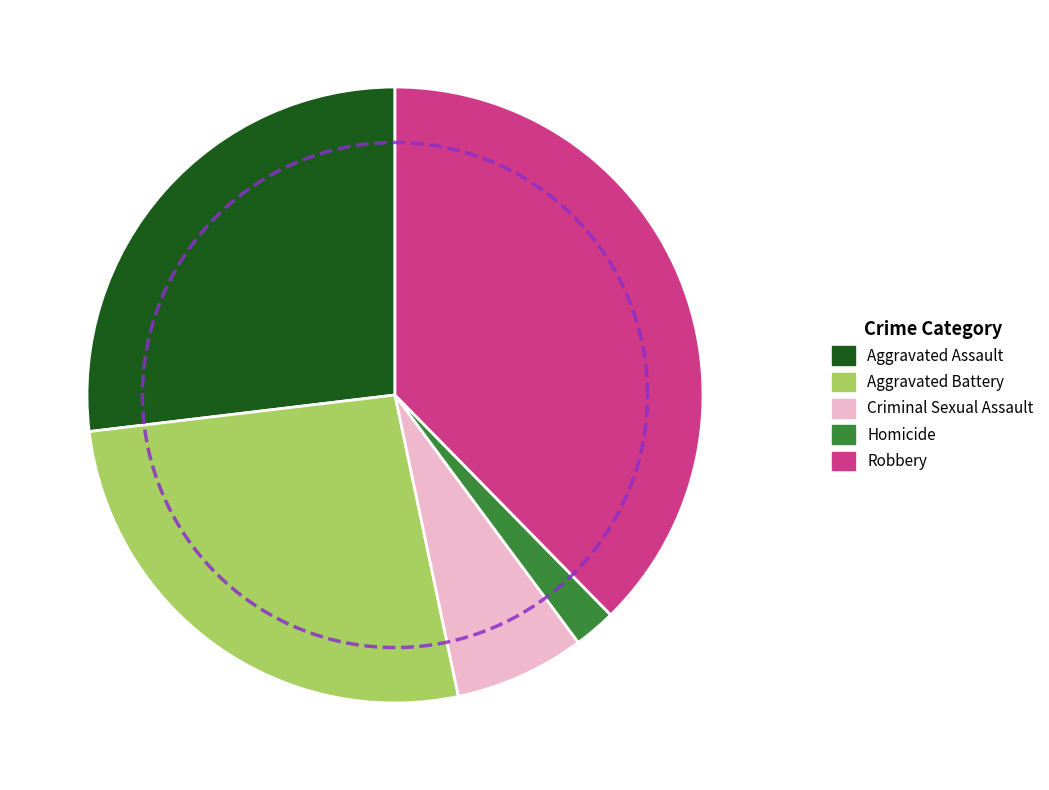

To the nearest percent, what percentage of the pie is Criminal Sexual Assault?

7%